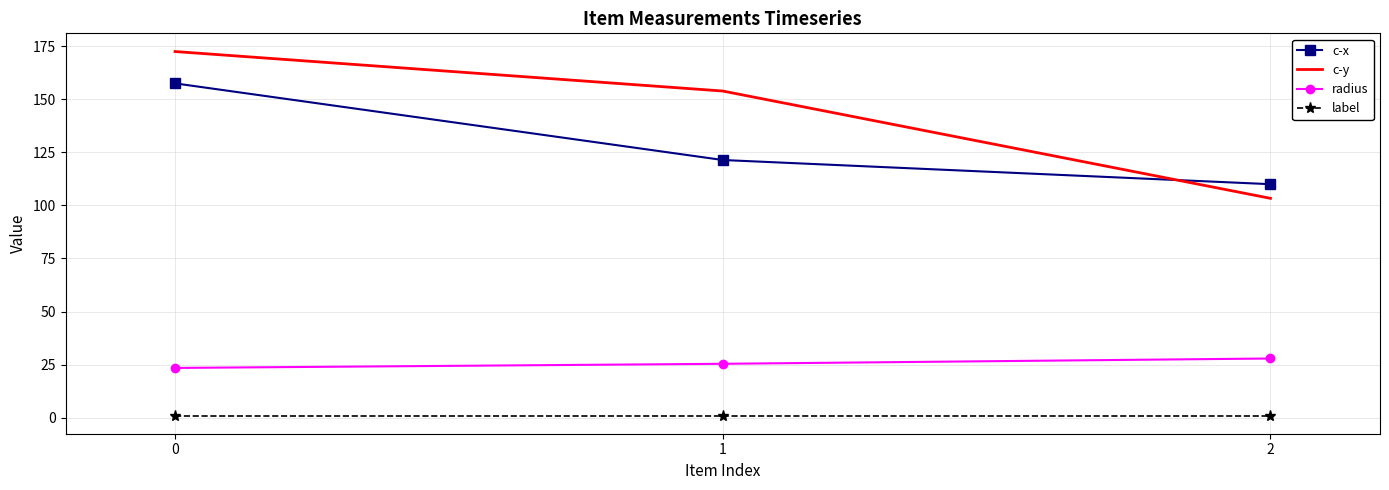

Reading left to right, list all the values displayed in this chart.

c-x: 0=157.5	1=121.4	2=110.0
c-y: 0=172.5	1=153.9	2=103.3
radius: 0=23.4	1=25.4	2=27.9
label: 0=1.0	1=1.0	2=1.0